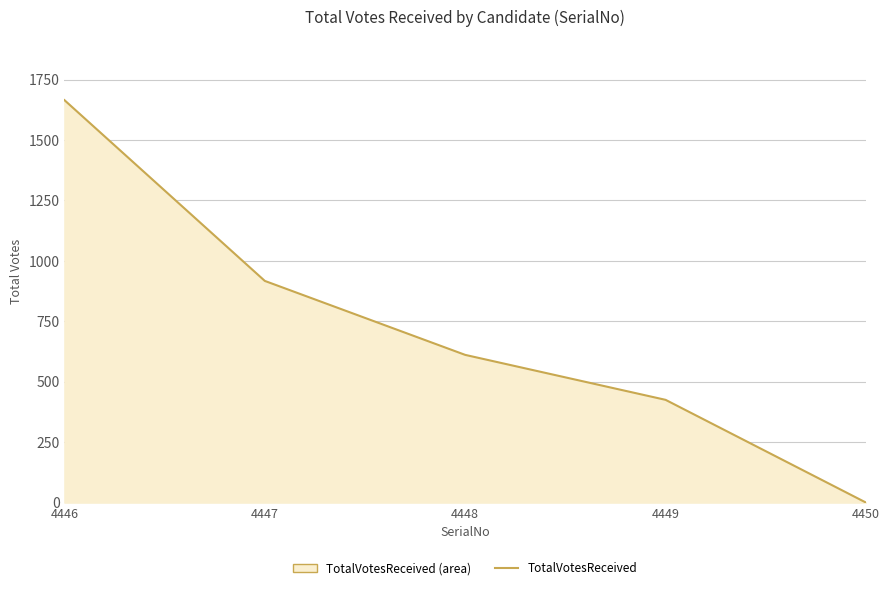

List the labels in order of value, smallest first.

4450, 4449, 4448, 4447, 4446